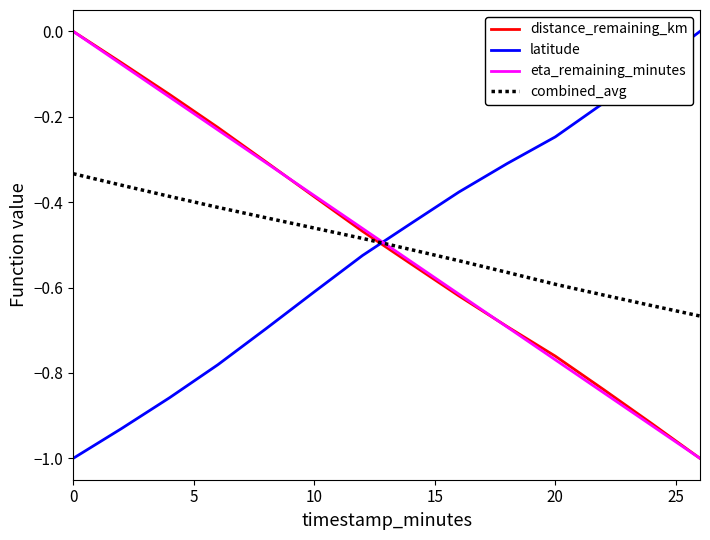

How many times do latitude and distance_remaining_km cross each other?

1